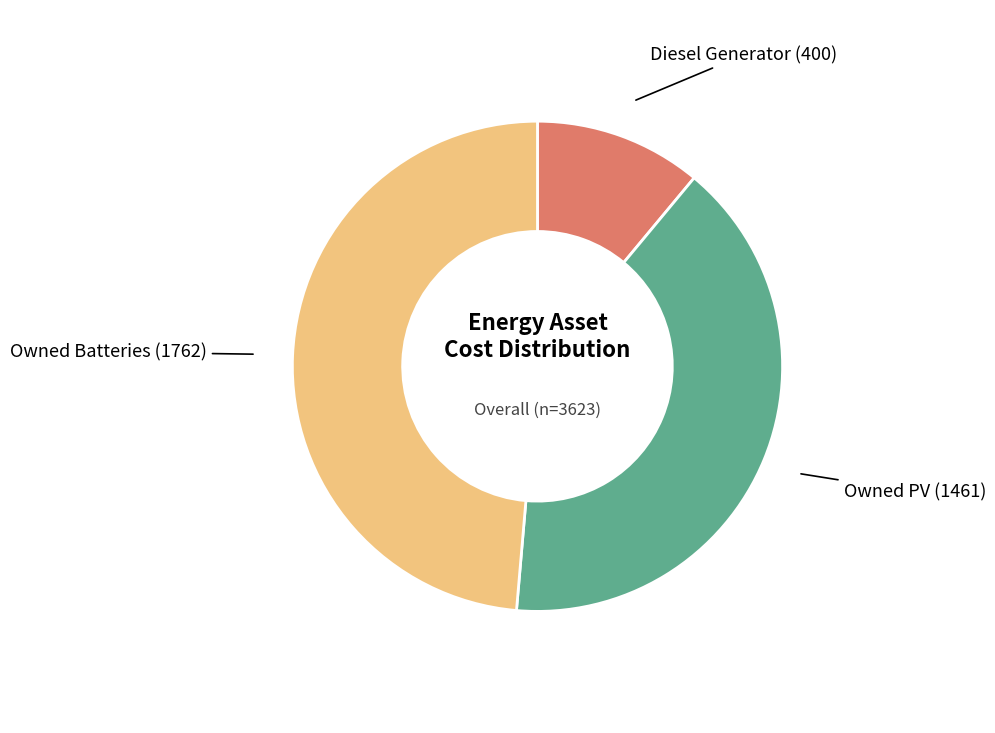

Is there any slice that represents more than half of the pie?

No